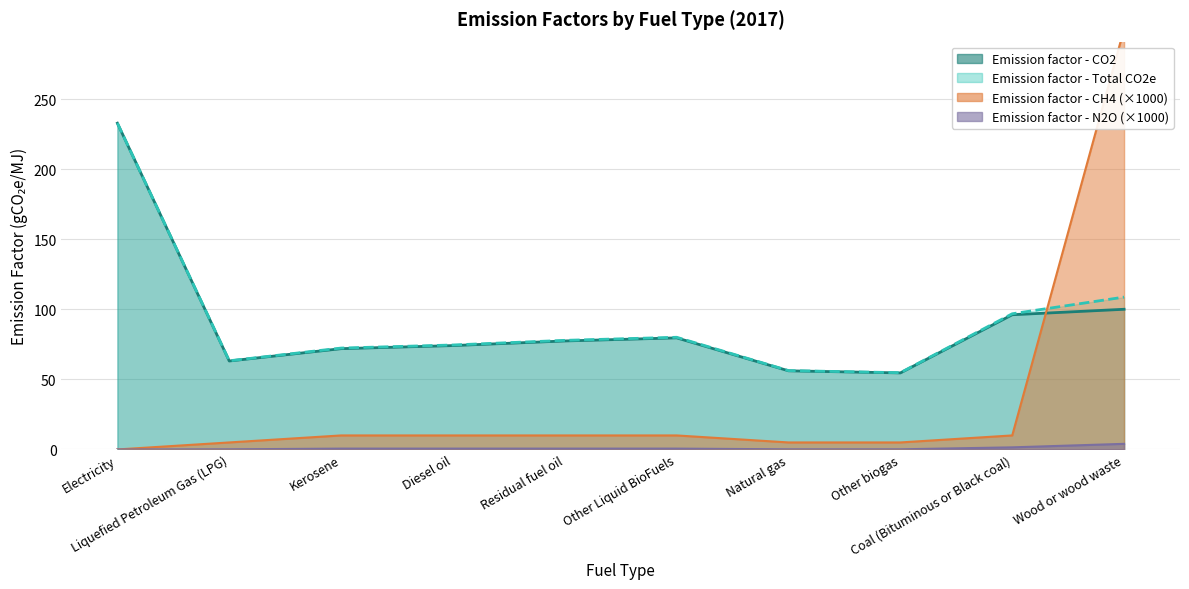

What is the maximum value for Emission factor - Total CO2e?

232.8